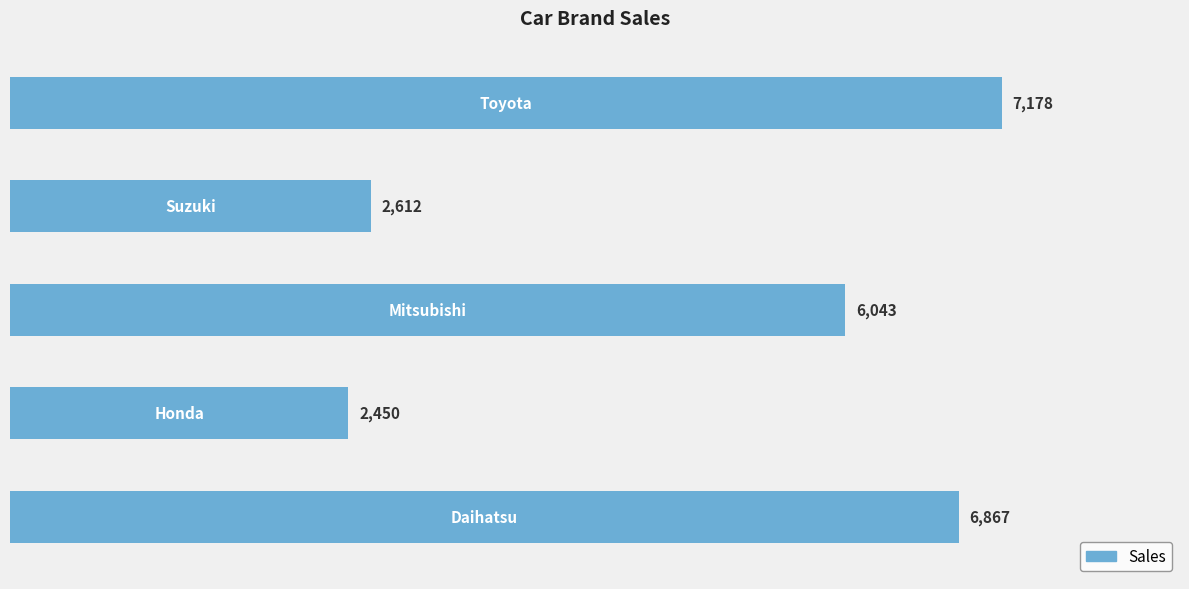

What is the average value?

5030